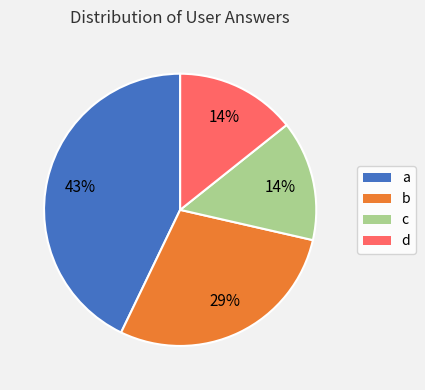

Which has a higher value, a or b?

a